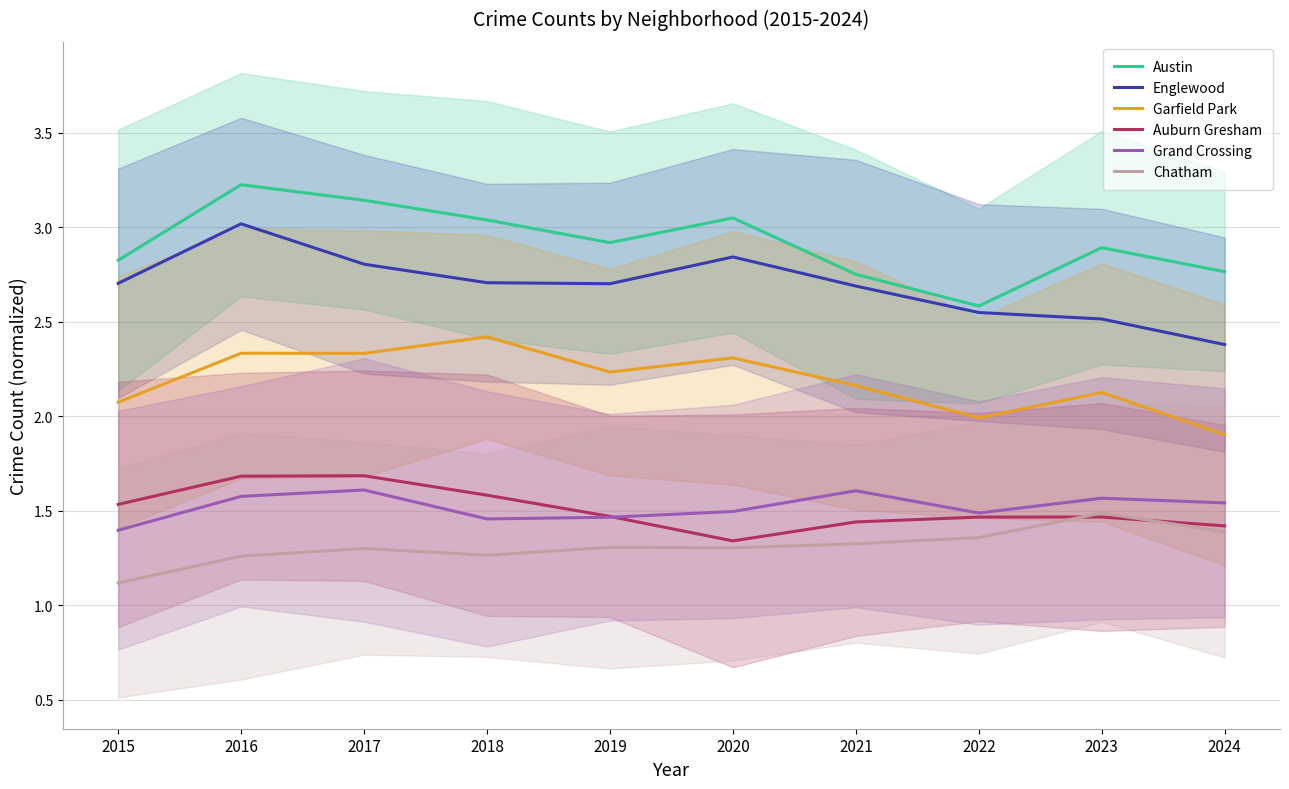

Where is the first local maximum for Grand Crossing?

2017